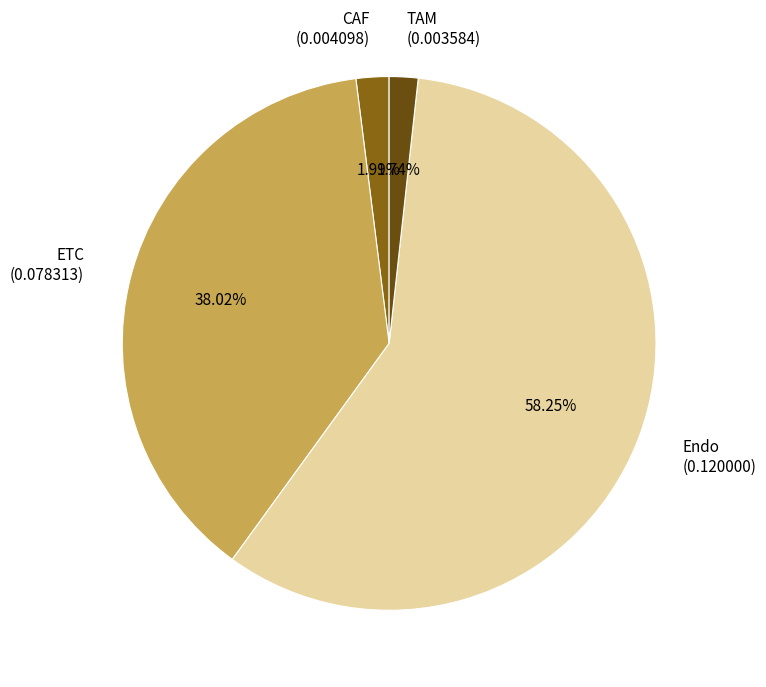

Between TAM (0.003584) and Endo (0.120000), which is larger?

Endo (0.120000)